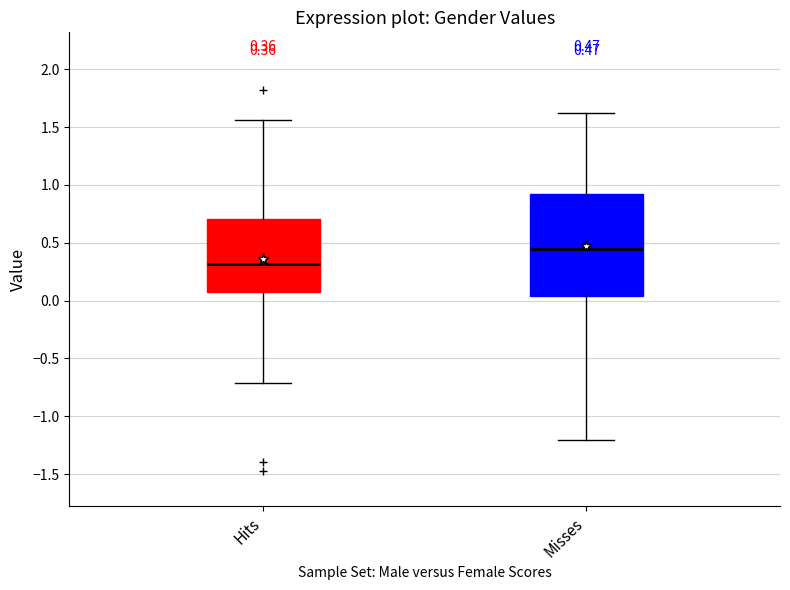

Which box is the tallest, from its lower edge to its upper edge?

Misses